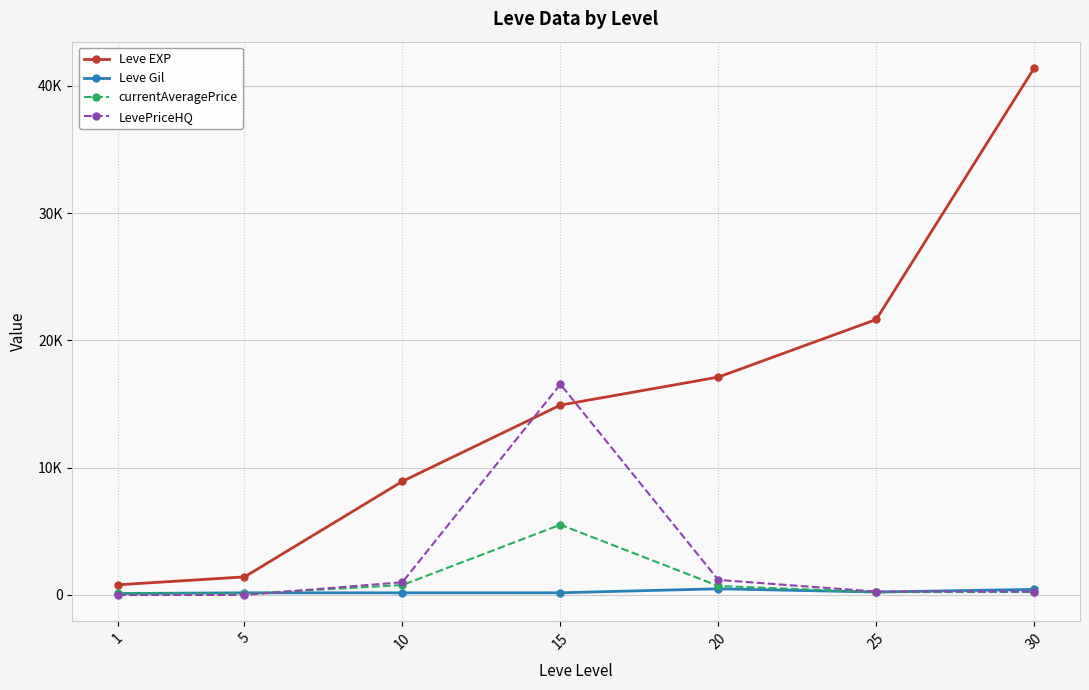

At how many categories does at least one series exceed 8221?

5